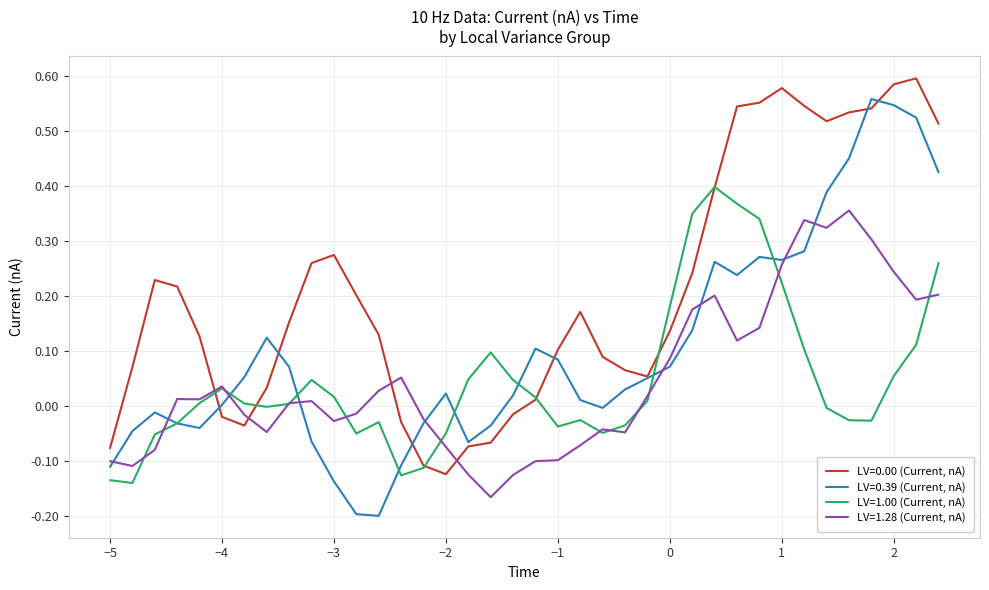

Rank the series by their maximum value, from highest to lowest.

LV=0.00 (Current, nA), LV=0.39 (Current, nA), LV=1.00 (Current, nA), LV=1.28 (Current, nA)